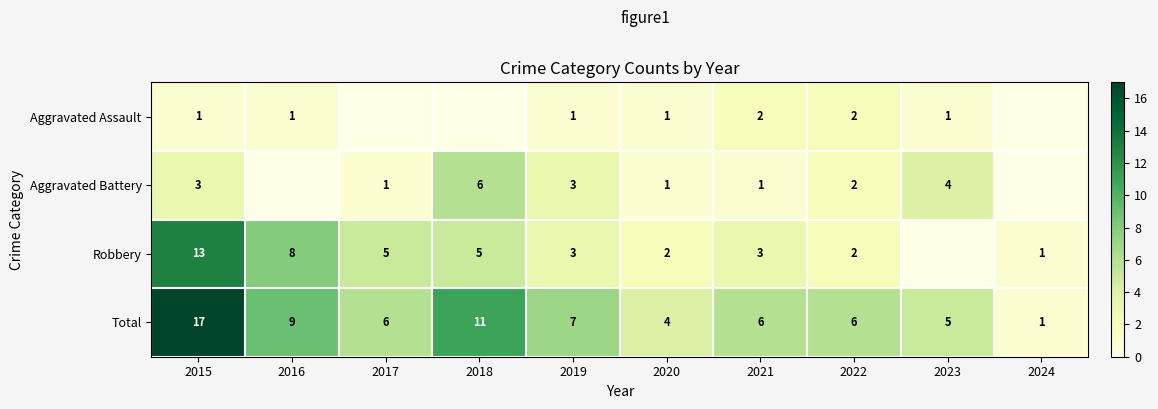

Which has a higher value, 2018 or 2021?

2021